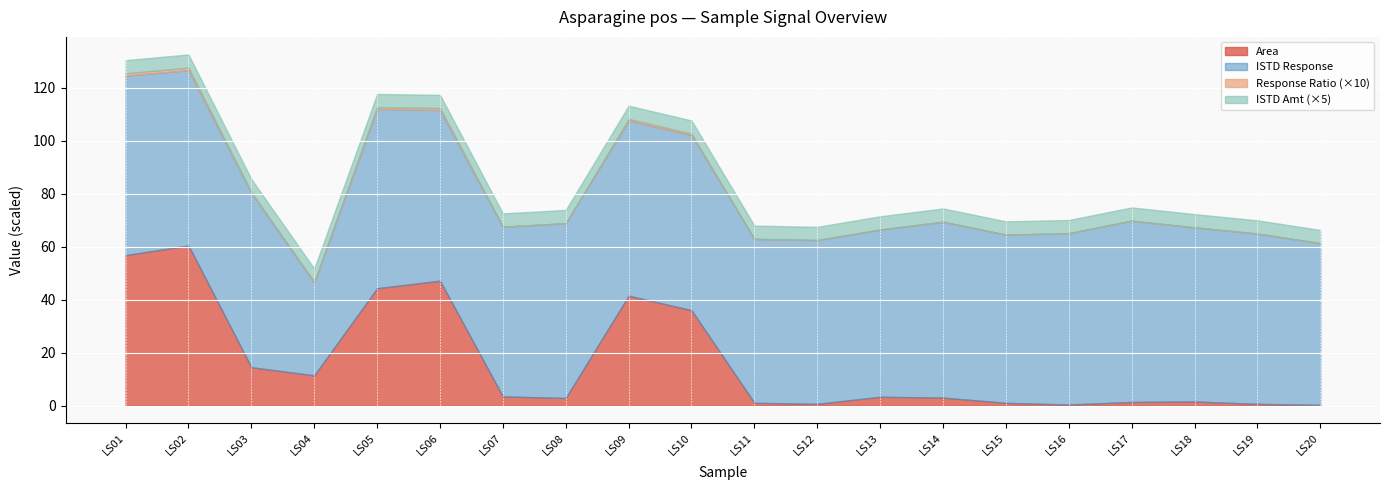

At which label does ISTD Response reach its peak?

LS17